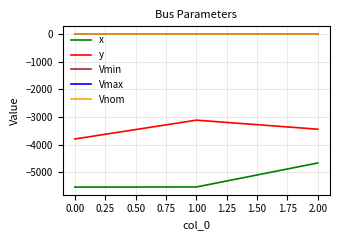

What position from the left is 0.00?

1